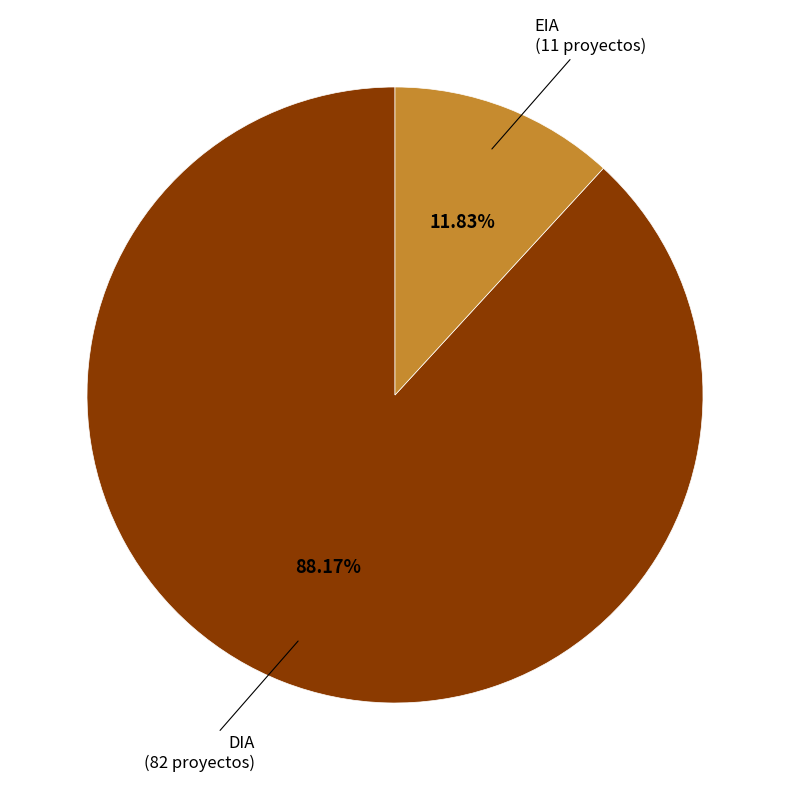

To the nearest percent, what is the average slice percentage?

50%